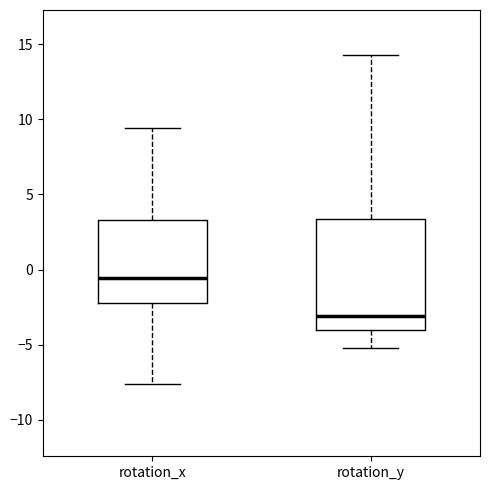

Reading left to right, transcribe this box plot: for each box, give where its median line is, the range the box spans, and where its two whiskers end, as read against the y-axis. The values are not printed on the chart, so give them approximately, as read against the axis.

rotation_x: median -0.5, box -2.0 to 3.5, whiskers -7.5 to 9.5
rotation_y: median -3.0, box -4.0 to 3.5, whiskers -5.0 to 14.5